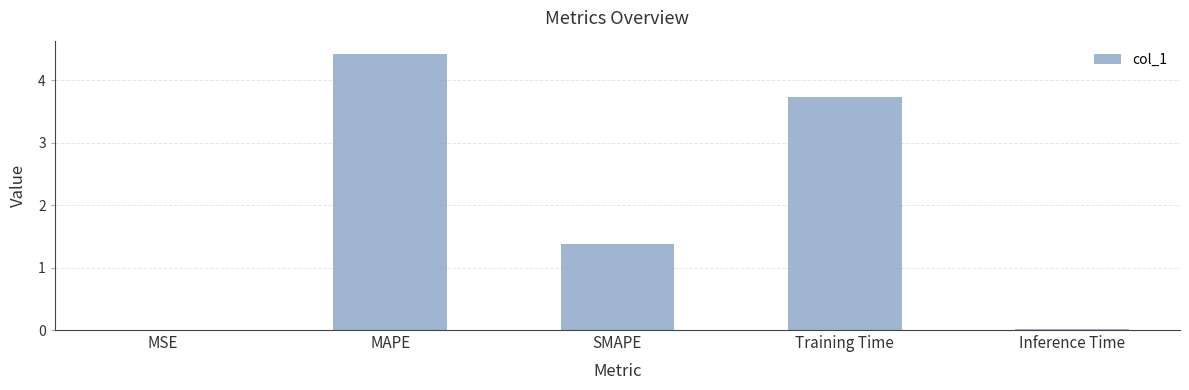

Where is the data nearest to the value 2?

SMAPE